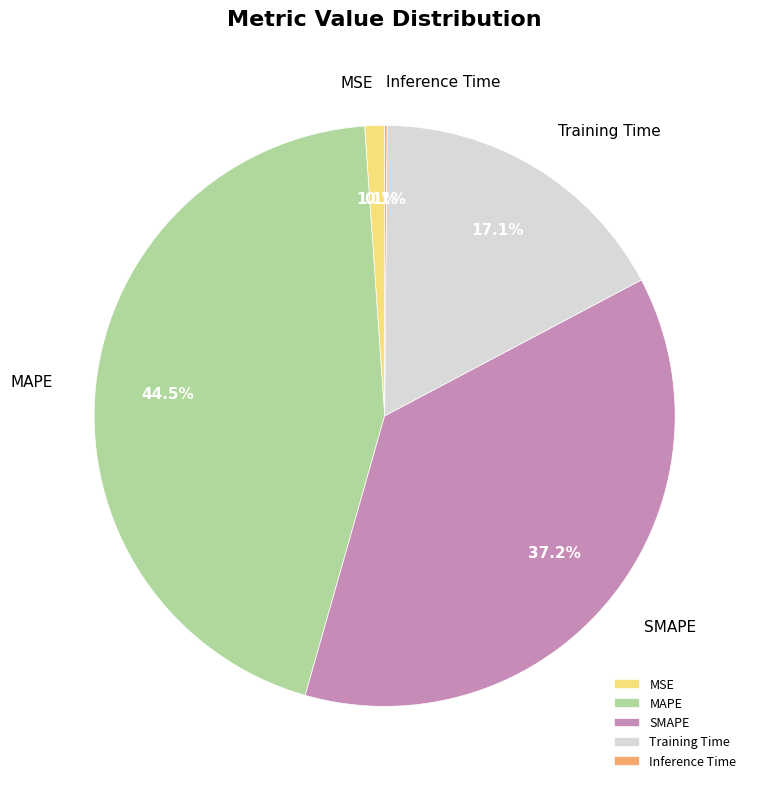

Which has a higher value, MAPE or SMAPE?

MAPE